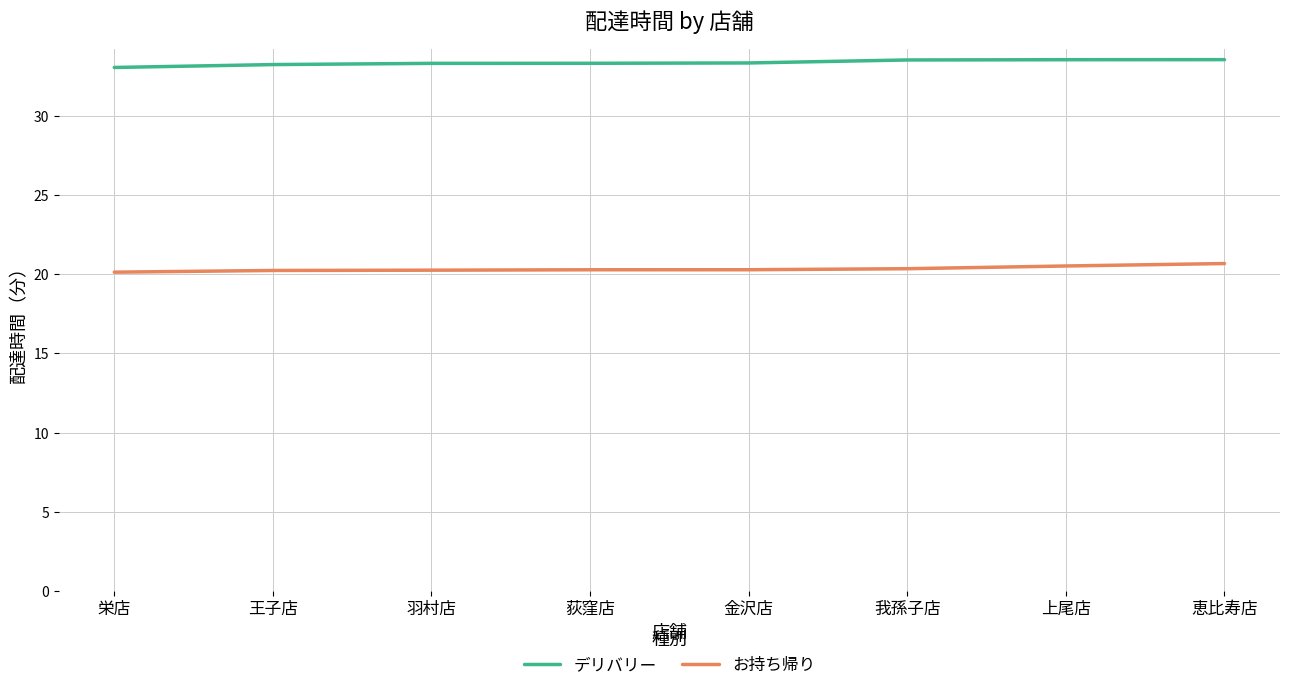

What is the minimum value shown in the chart?

20.1